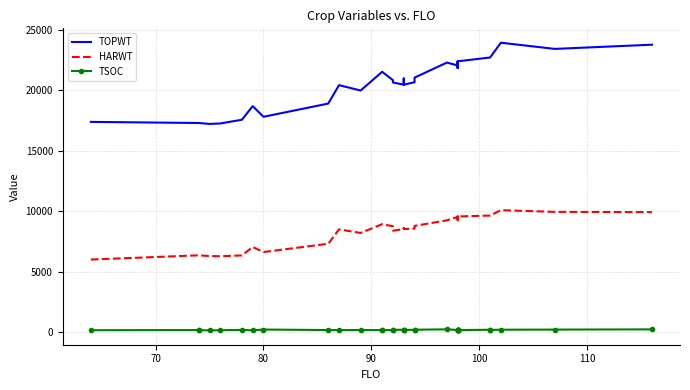

True or false: TSOC and HARWT intersect in this chart.

False